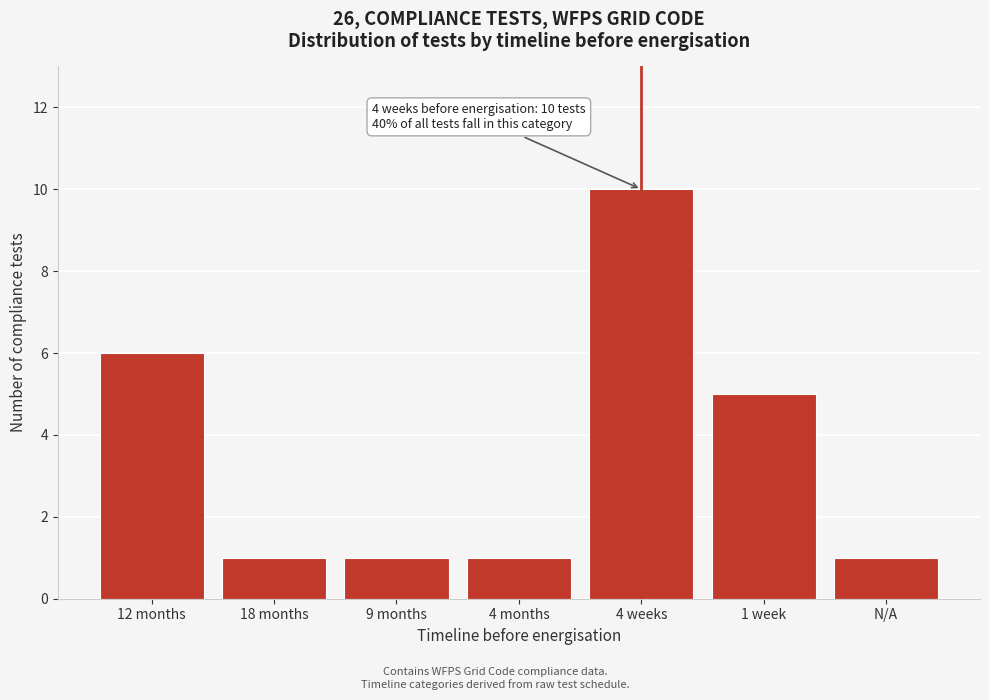

Reading left to right, list all the values displayed in this chart.

6	1	1	1	10	5	1